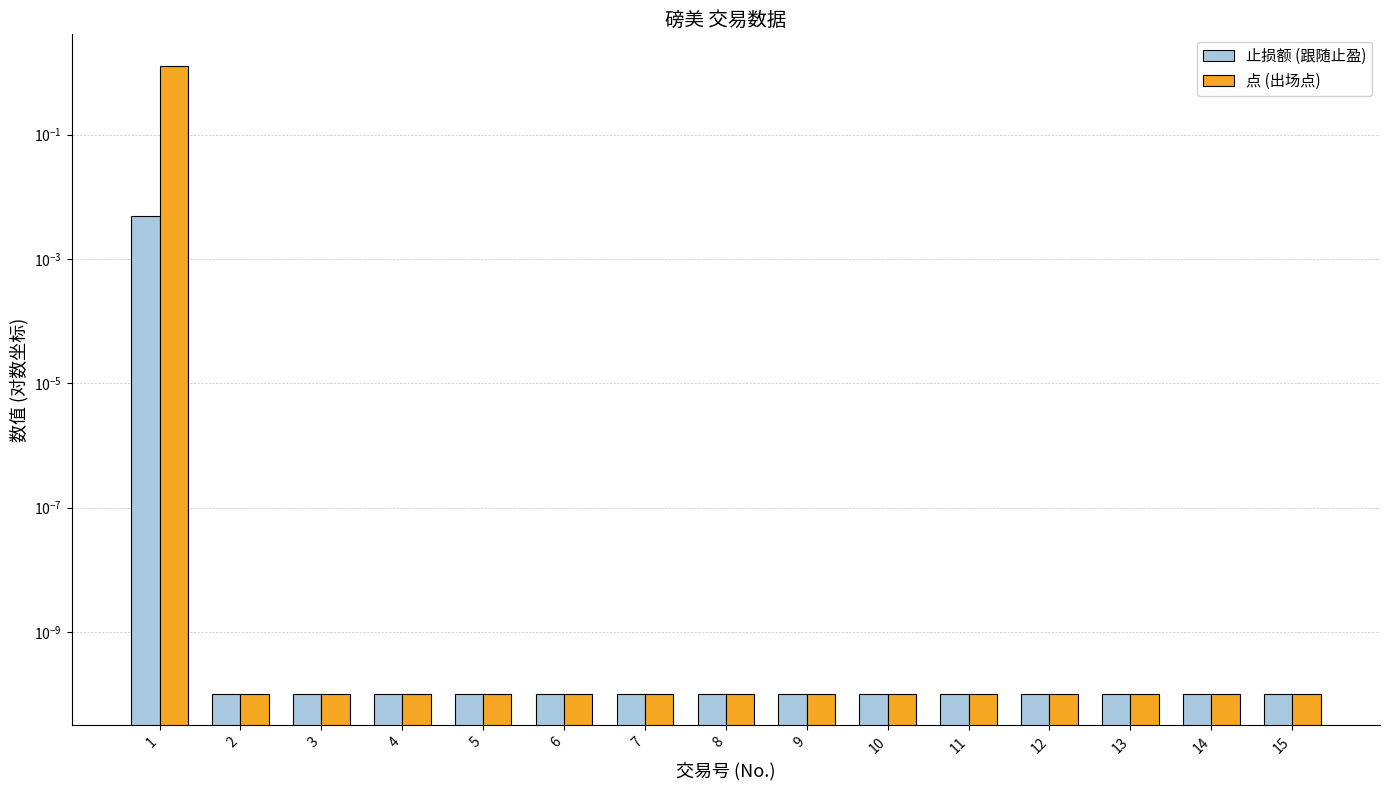

How many bars are there in total?

30